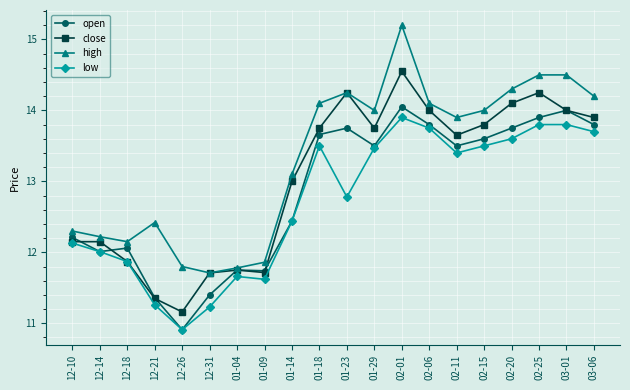

At which label does close reach its minimum?

12-26